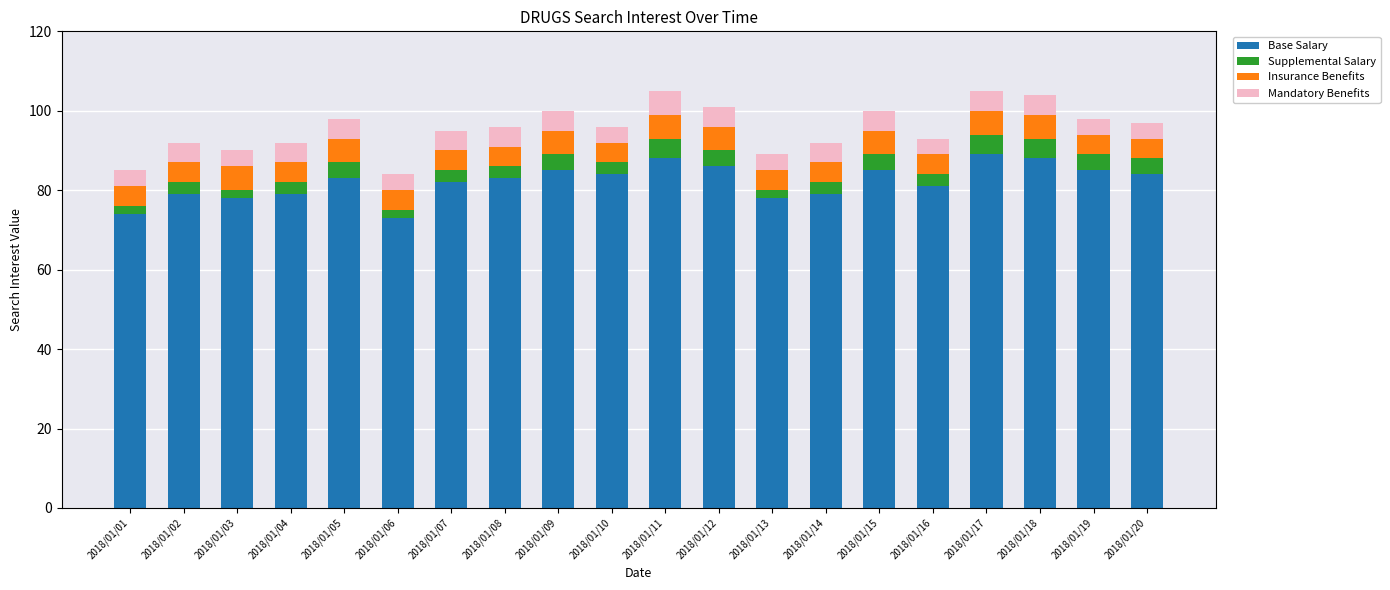

What is the total value across all series at 2018/01/20?

97